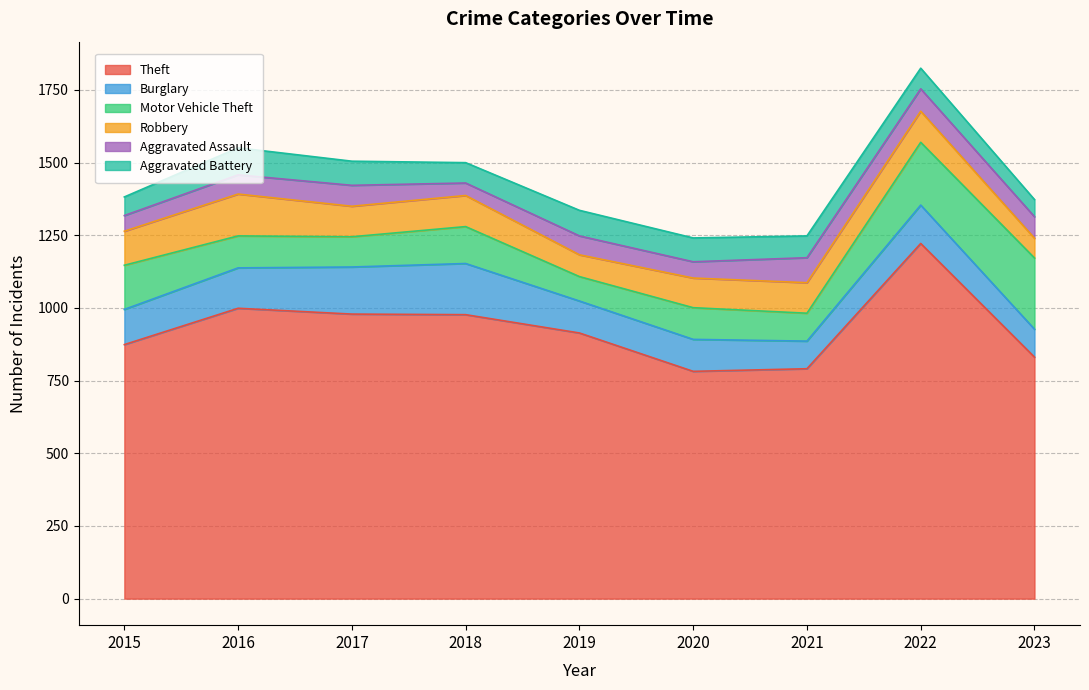

At which category does Motor Vehicle Theft reach its first local valley?

2017